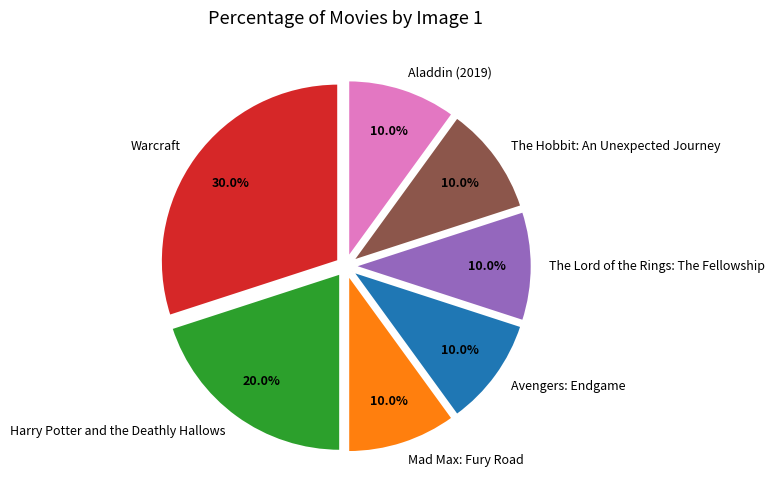

Approximately how many times larger is the value at Harry Potter and the Deathly Hallows compared to Aladdin (2019)?

2.0